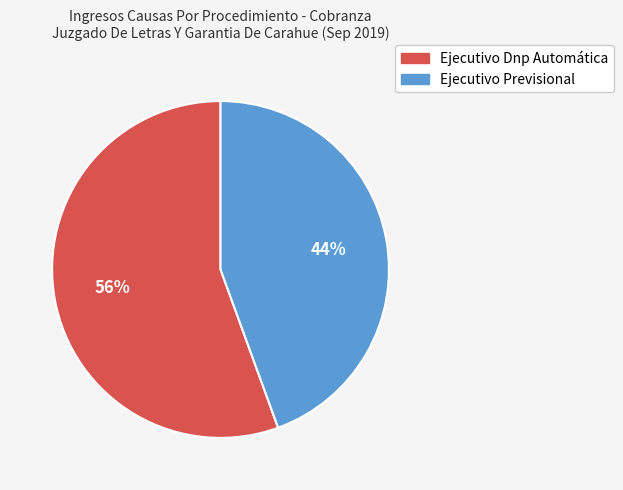

What is the majority slice?

Ejecutivo Dnp Automática